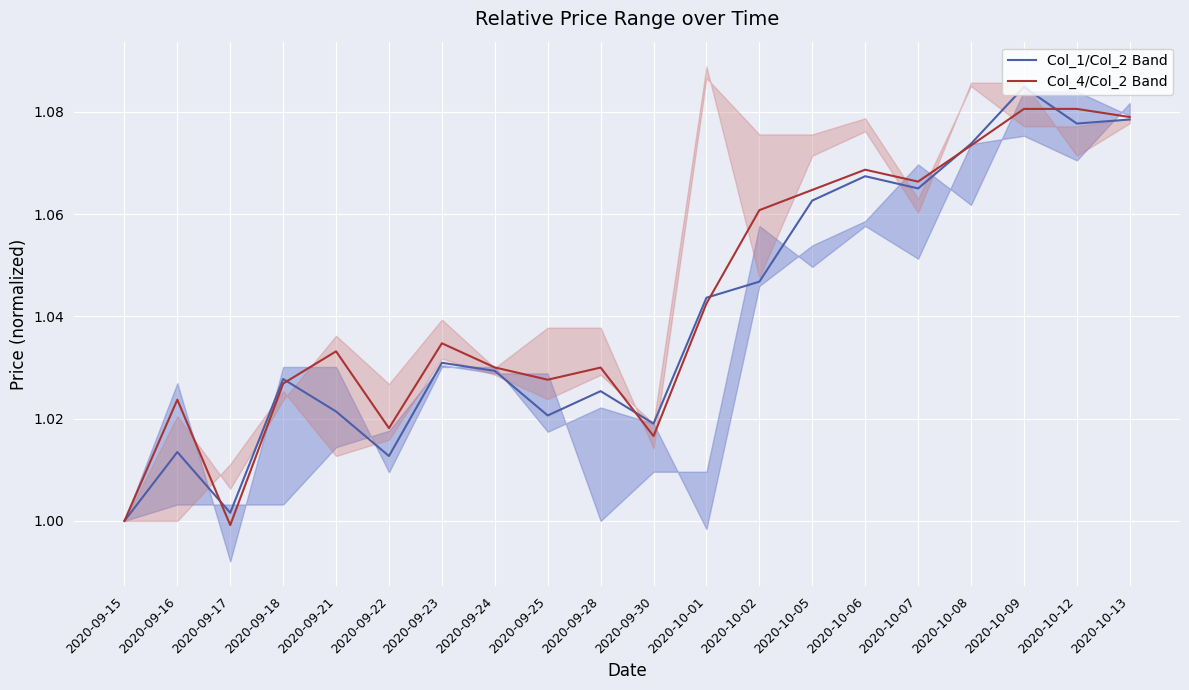

What position from the right is 2020-09-30?

10